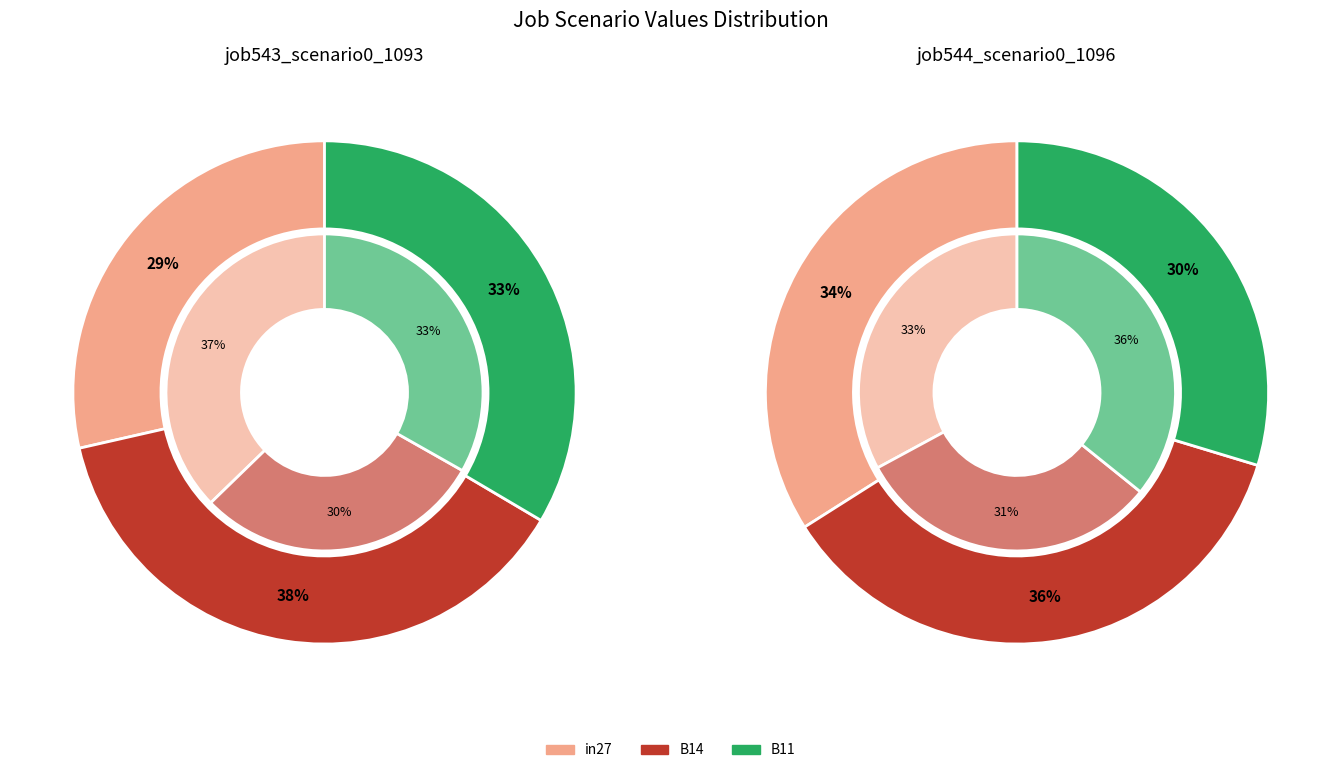

Does 13 represent more than half of the total?

No